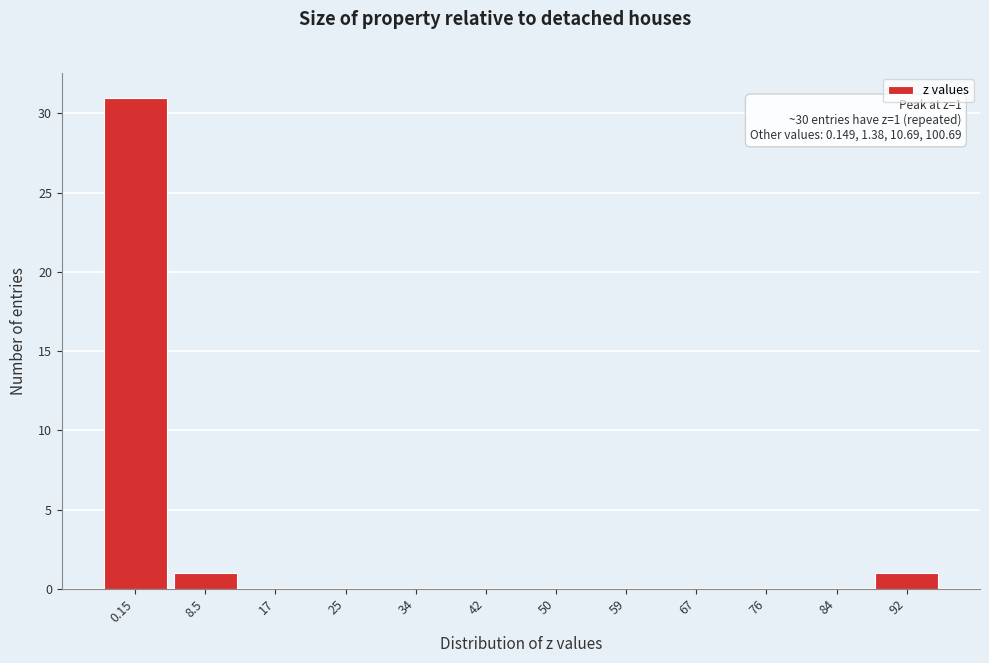

Reading left to right, what are all the values shown in this chart?

0.15=31	8.5=1	17=0	25=0	34=0	42=0	50=0	59=0	67=0	76=0	84=0	92=1